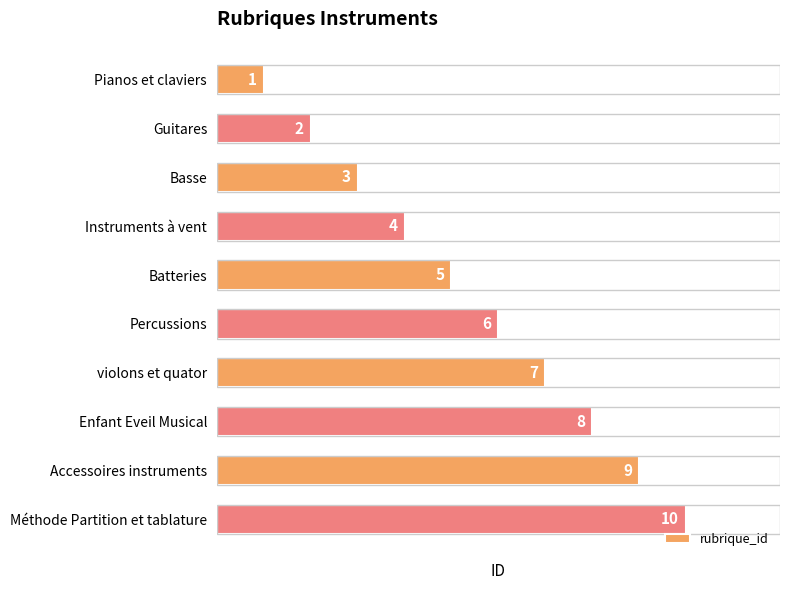

Approximately how many times larger is the value at Guitares compared to Pianos et claviers?

2.0